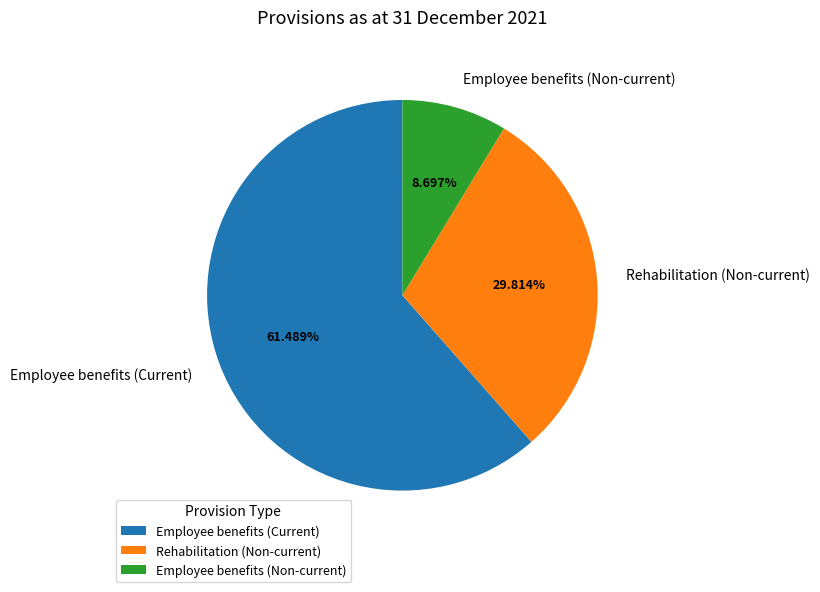

Which has a higher value, Employee benefits (Current) or Rehabilitation (Non-current)?

Employee benefits (Current)